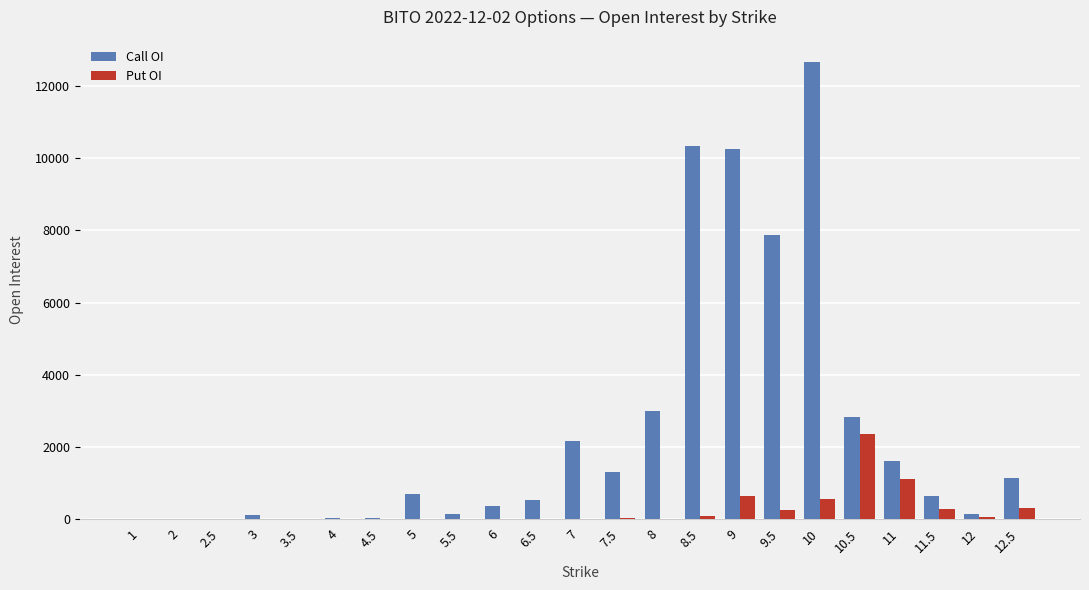

The value of Put OI at 3.5 is 0. True or false?

True